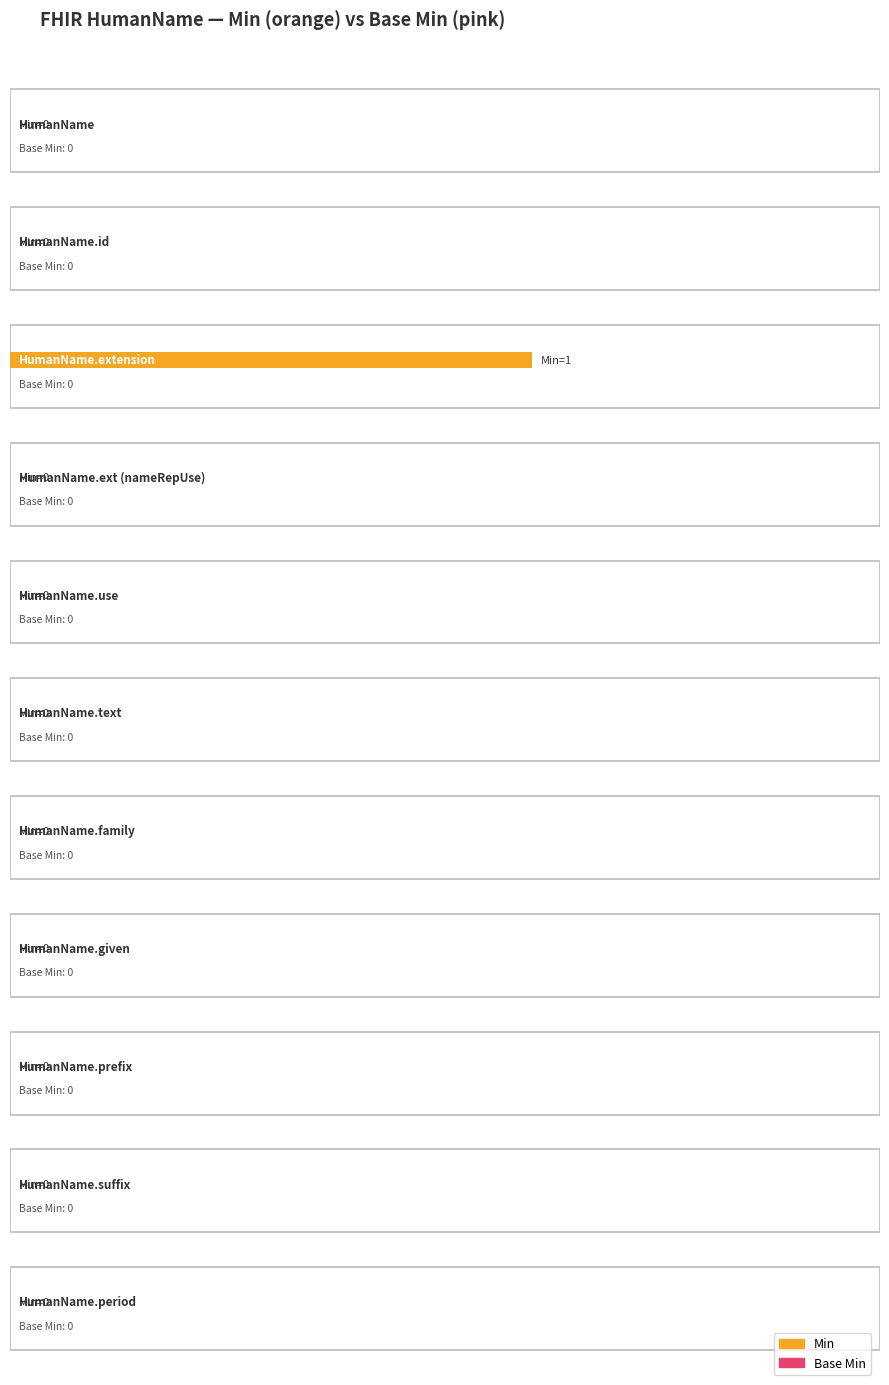

How many values in Min are above zero?

1